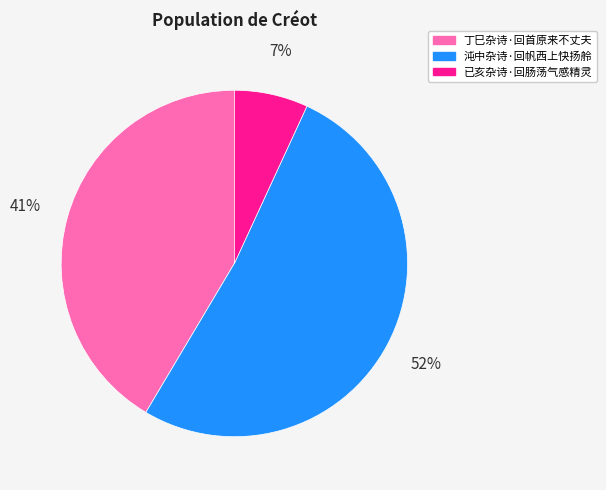

Which category has the biggest portion of the pie?

沌中杂诗·回帆西上快扬舲